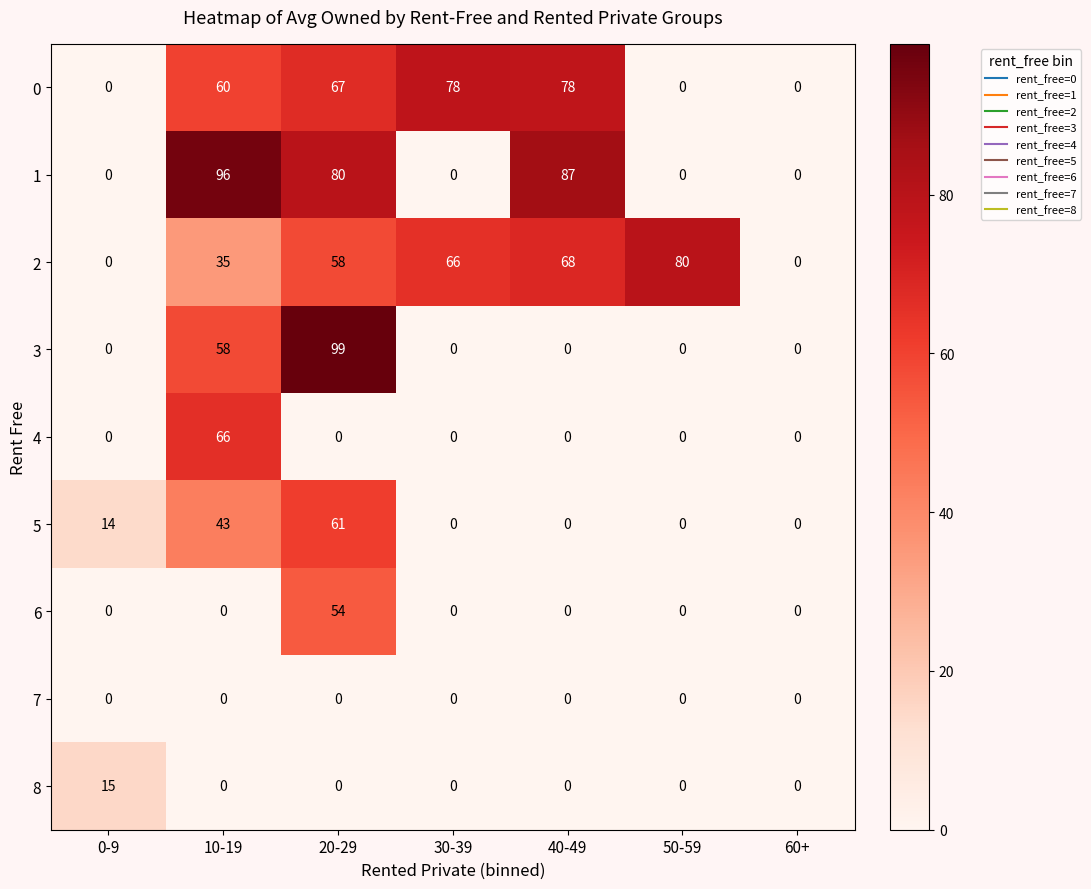

How many 0 values are between 0 and 78?

7